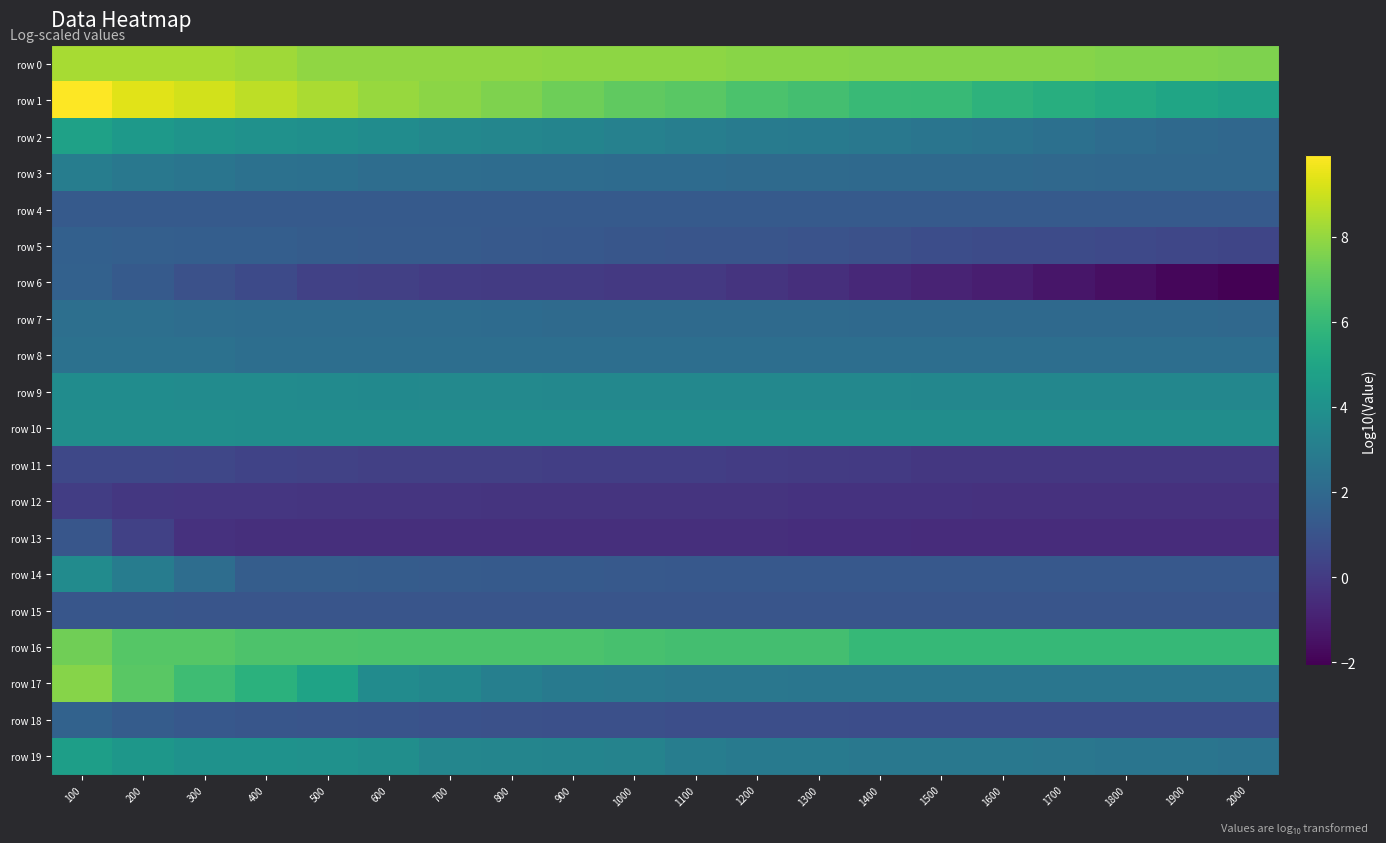

Reading right to left, list all the values displayed in this chart.

row 0: 2000=7.6	1900=7.6	1800=7.6	1700=7.7	1600=7.7	1500=7.7	1400=7.7	1300=7.8	1200=7.8	1100=7.9	1000=7.9	900=7.9	800=7.9	700=7.9	600=7.9	500=7.9	400=8.2	300=8.3	200=8.3	100=8.4
row 1: 2000=4.8	1900=5.0	1800=5.3	1700=5.4	1600=5.7	1500=6.0	1400=6.0	1300=6.4	1200=6.5	1100=6.9	1000=7.0	900=7.3	800=7.6	700=7.8	600=8.1	500=8.4	400=8.7	300=9.1	200=9.4	100=9.9
row 2: 2000=1.9	1900=2.0	1800=2.2	1700=2.3	1600=2.5	1500=2.6	1400=2.8	1300=2.9	1200=2.9	1100=3.0	1000=3.2	900=3.3	800=3.4	700=3.5	600=3.7	500=3.9	400=4.0	300=4.1	200=4.4	100=4.8
row 3: 2000=1.9	1900=1.9	1800=1.9	1700=2.0	1600=2.0	1500=2.0	1400=2.0	1300=2.1	1200=2.1	1100=2.1	1000=2.1	900=2.1	800=2.2	700=2.2	600=2.2	500=2.3	400=2.4	300=2.6	200=2.7	100=3.0
row 4: 2000=1.3	1900=1.3	1800=1.3	1700=1.3	1600=1.3	1500=1.3	1400=1.3	1300=1.3	1200=1.3	1100=1.3	1000=1.3	900=1.3	800=1.3	700=1.3	600=1.3	500=1.3	400=1.3	300=1.3	200=1.3	100=1.3
row 5: 2000=0.4	1900=0.5	1800=0.6	1700=0.6	1600=0.7	1500=0.8	1400=0.9	1300=1.0	1200=1.1	1100=1.1	1000=1.2	900=1.2	800=1.3	700=1.4	600=1.4	500=1.4	400=1.5	300=1.5	200=1.6	100=1.6
row 6: 2000=-2.1	1900=-1.9	1800=-1.6	1700=-1.4	1600=-1.1	1500=-0.9	1400=-0.7	1300=-0.4	1200=-0.3	1100=-0.1	1000=-0.1	900=0.0	800=0.0	700=0.1	600=0.2	500=0.2	400=0.6	300=0.9	200=1.3	100=1.7
row 7: 2000=2.0	1900=2.0	1800=2.0	1700=2.0	1600=2.0	1500=2.0	1400=2.0	1300=2.1	1200=2.1	1100=2.1	1000=2.1	900=2.1	800=2.1	700=2.2	600=2.2	500=2.2	400=2.2	300=2.2	200=2.3	100=2.3
row 8: 2000=2.3	1900=2.3	1800=2.3	1700=2.3	1600=2.3	1500=2.3	1400=2.3	1300=2.3	1200=2.3	1100=2.3	1000=2.3	900=2.3	800=2.3	700=2.3	600=2.3	500=2.3	400=2.3	300=2.4	200=2.4	100=2.4
row 9: 2000=3.5	1900=3.5	1800=3.5	1700=3.5	1600=3.5	1500=3.5	1400=3.5	1300=3.5	1200=3.5	1100=3.5	1000=3.5	900=3.5	800=3.6	700=3.6	600=3.6	500=3.7	400=3.7	300=3.7	200=3.7	100=3.8
row 10: 2000=3.8	1900=3.8	1800=3.8	1700=3.8	1600=3.8	1500=3.8	1400=3.8	1300=3.8	1200=3.8	1100=3.8	1000=3.8	900=3.8	800=3.8	700=3.8	600=3.8	500=3.8	400=3.8	300=3.8	200=3.8	100=3.9
row 11: 2000=-0.1	1900=-0.1	1800=-0.1	1700=-0.1	1600=-0.1	1500=-0.1	1400=-0.0	1300=0.0	1200=0.0	1100=0.2	1000=0.2	900=0.2	800=0.2	700=0.2	600=0.2	500=0.3	400=0.4	300=0.5	200=0.5	100=0.5
row 12: 2000=-0.4	1900=-0.4	1800=-0.4	1700=-0.4	1600=-0.4	1500=-0.3	1400=-0.3	1300=-0.3	1200=-0.3	1100=-0.3	1000=-0.3	900=-0.3	800=-0.2	700=-0.2	600=-0.2	500=-0.2	400=-0.2	300=-0.2	200=-0.1	100=0.1
row 13: 2000=-0.6	1900=-0.6	1800=-0.6	1700=-0.6	1600=-0.6	1500=-0.5	1400=-0.5	1300=-0.5	1200=-0.5	1100=-0.5	1000=-0.5	900=-0.5	800=-0.5	700=-0.5	600=-0.5	500=-0.5	400=-0.5	300=-0.4	200=0.2	100=1.1
row 14: 2000=1.2	1900=1.2	1800=1.2	1700=1.2	1600=1.2	1500=1.2	1400=1.2	1300=1.2	1200=1.2	1100=1.2	1000=1.3	900=1.3	800=1.3	700=1.4	600=1.4	500=1.5	400=1.5	300=2.2	200=3.0	100=3.7
row 15: 2000=1.1	1900=1.1	1800=1.1	1700=1.1	1600=1.1	1500=1.1	1400=1.1	1300=1.1	1200=1.1	1100=1.1	1000=1.1	900=1.1	800=1.1	700=1.1	600=1.1	500=1.1	400=1.1	300=1.1	200=1.1	100=1.1
row 16: 2000=6.0	1900=6.0	1800=6.0	1700=6.0	1600=6.0	1500=6.0	1400=6.0	1300=6.3	1200=6.3	1100=6.3	1000=6.5	900=6.5	800=6.5	700=6.5	600=6.5	500=6.6	400=6.6	300=6.8	200=6.8	100=7.3
row 17: 2000=2.6	1900=2.6	1800=2.6	1700=2.6	1600=2.6	1500=2.6	1400=2.7	1300=2.7	1200=2.7	1100=2.7	1000=2.8	900=2.9	800=3.1	700=3.5	600=3.7	500=4.9	400=5.6	300=6.2	200=6.9	100=7.7
row 18: 2000=0.8	1900=0.8	1800=0.8	1700=0.8	1600=0.8	1500=0.8	1400=0.8	1300=0.8	1200=0.8	1100=0.8	1000=0.8	900=0.9	800=0.9	700=1.0	600=1.0	500=1.1	400=1.2	300=1.2	200=1.4	100=1.7
row 19: 2000=2.5	1900=2.6	1800=2.6	1700=2.7	1600=2.7	1500=2.7	1400=2.7	1300=2.8	1200=2.8	1100=3.0	1000=3.3	900=3.4	800=3.4	700=3.4	600=3.8	500=4.0	400=4.1	300=4.1	200=4.3	100=4.6